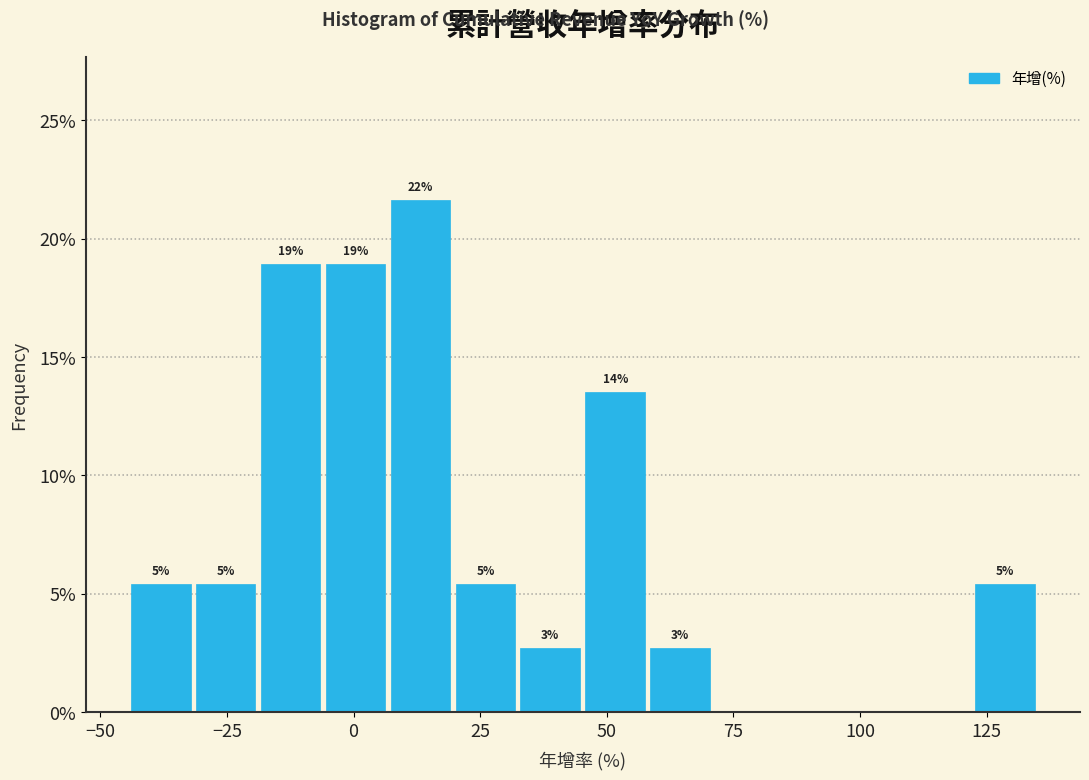

Read against the x-axis, roughly where is the centre of the tallest bar?

15